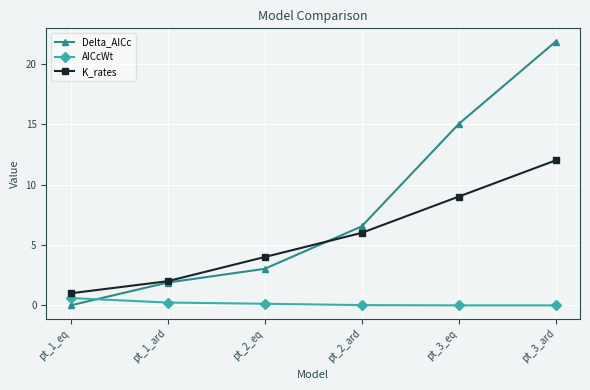

What is the sum of the K_rates values at pt_3_eq and pt_3_ard?

21.0